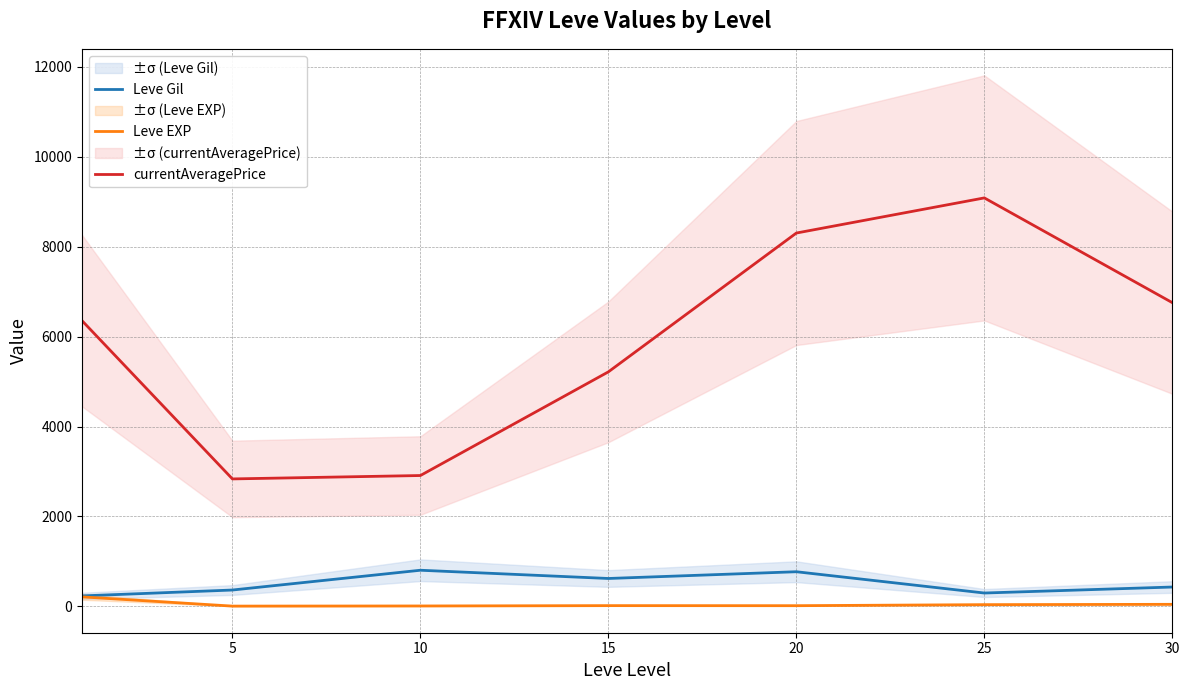

True or false: currentAveragePrice and Leve EXP cross at least once.

False